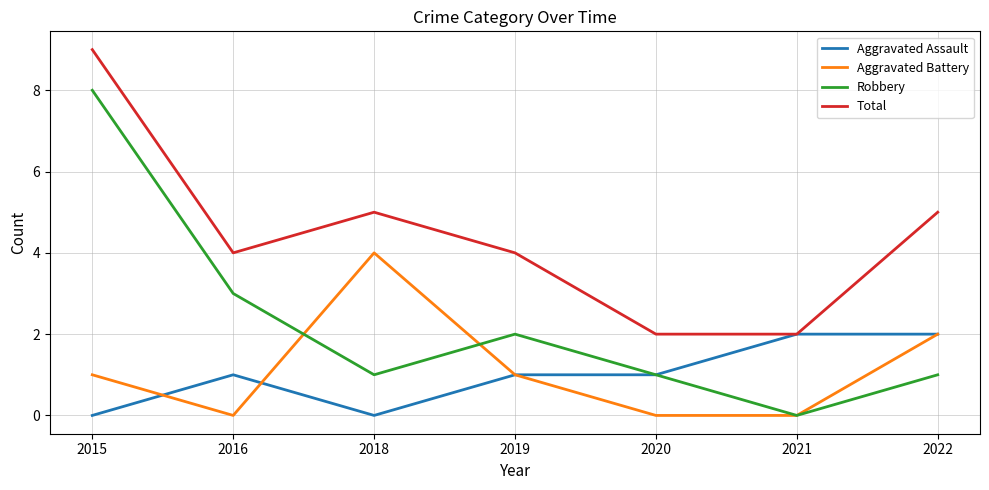

Which series has the widest spread of values?

Robbery